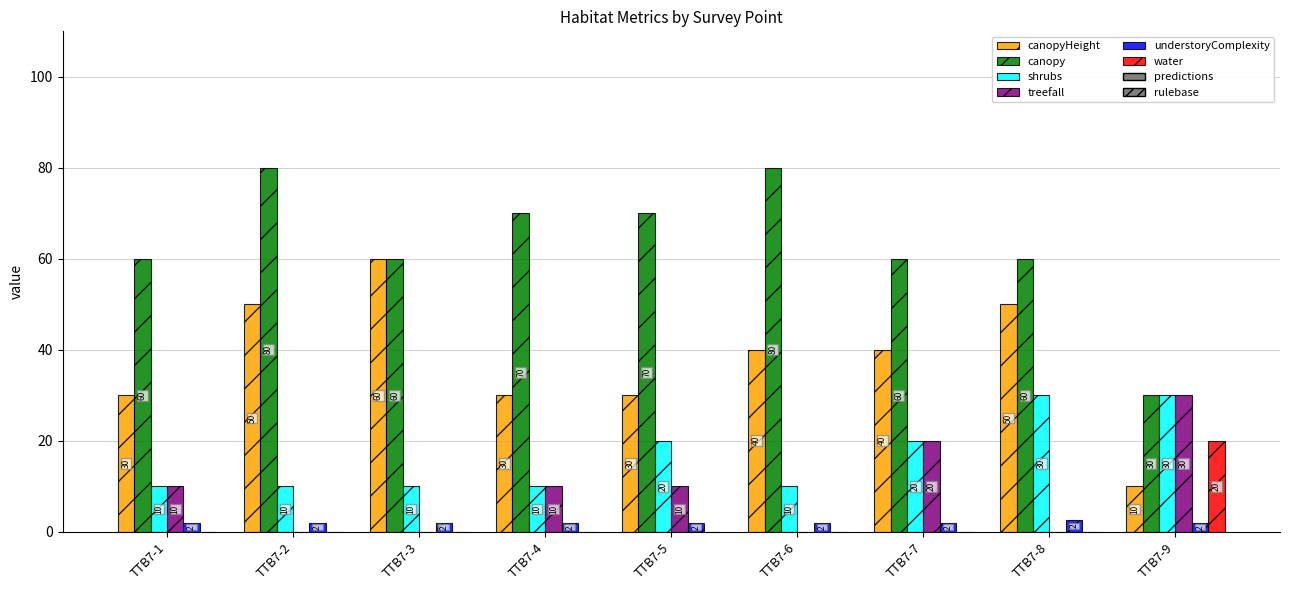

What is the greatest value displayed?

80.0